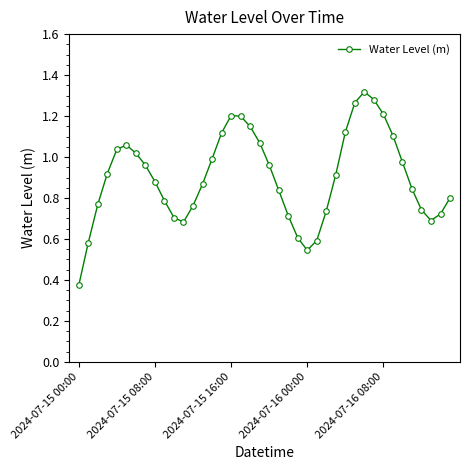

What is the sum of all values?

36.1